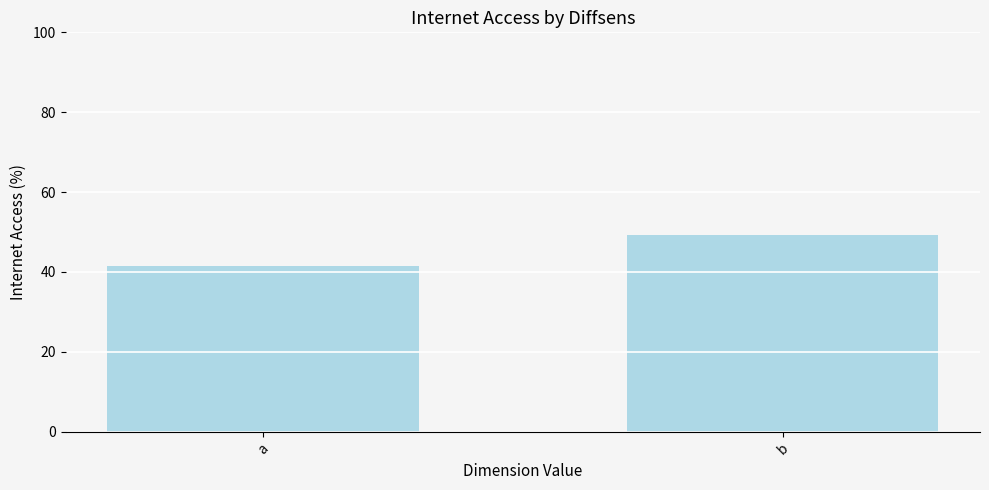

Reading left to right, transcribe all the data shown in this chart.

41.4	49.2